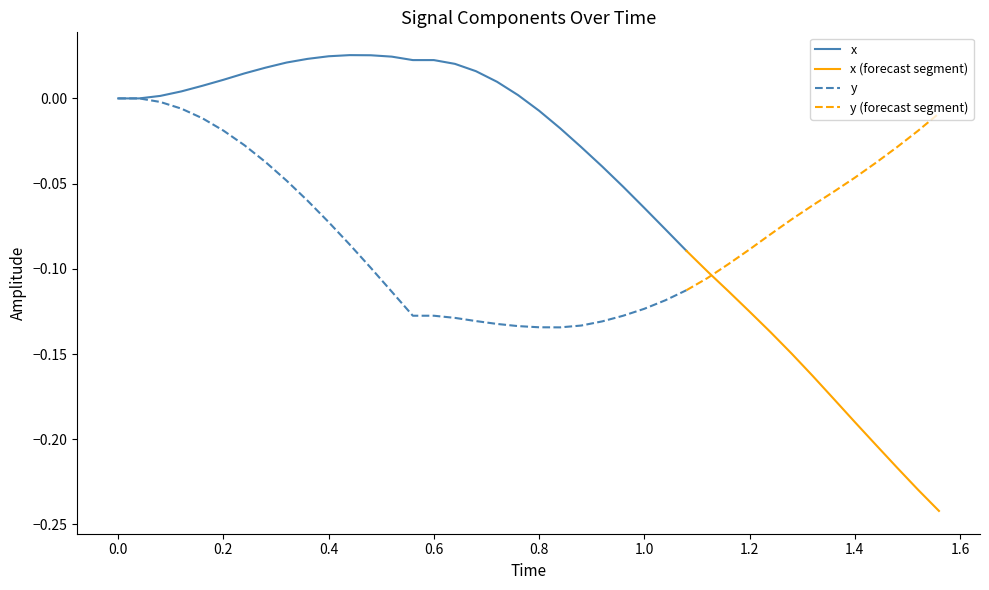

What is the sum of the y values at 19 and 12?

-0.2